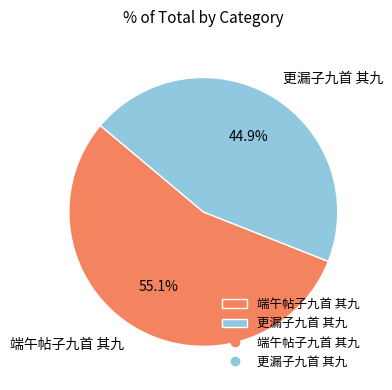

Does any single category account for the majority?

Yes